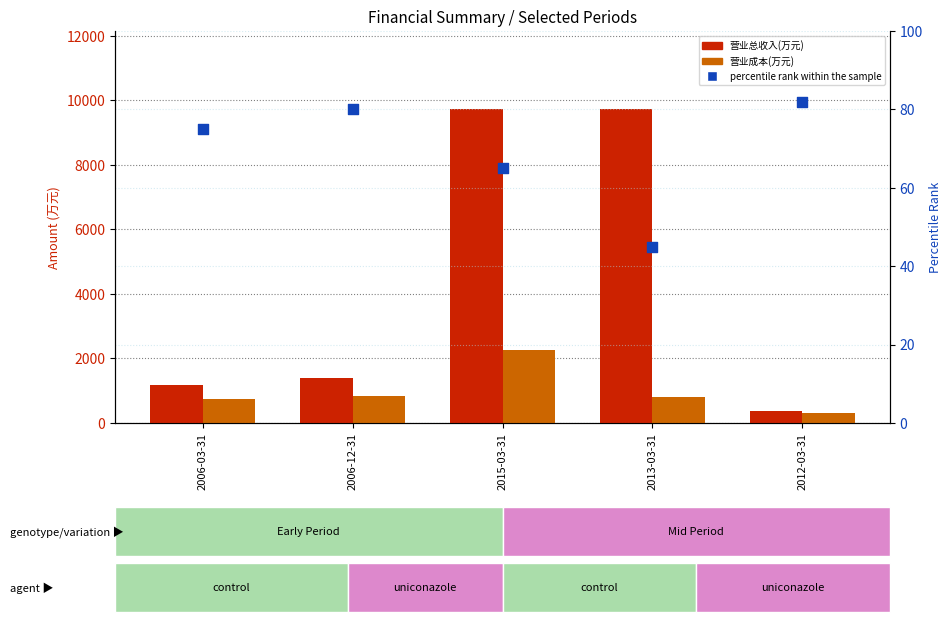

Which series reaches the minimum Y coordinate?

percentile rank within the sample